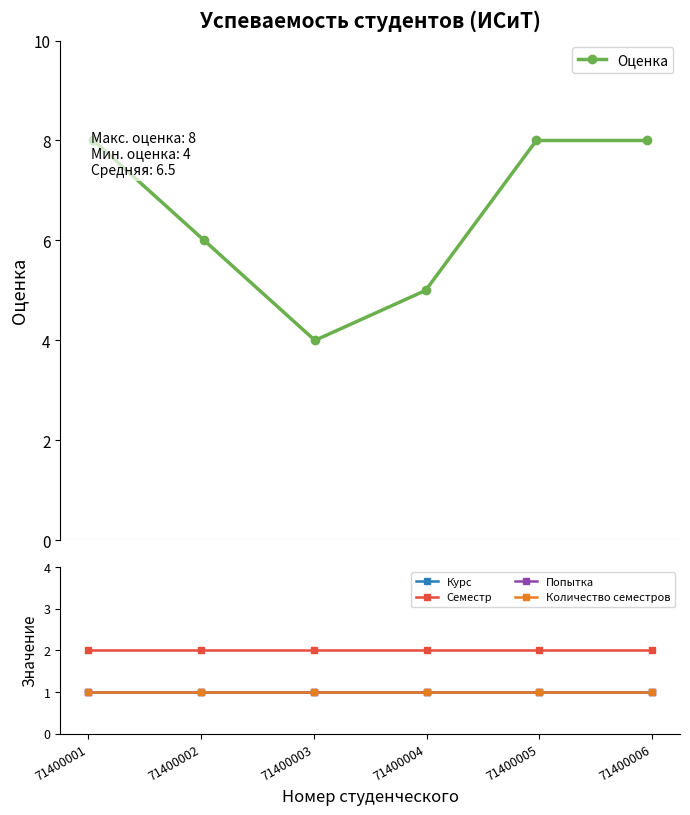

Reading left to right, what are all the values shown in this chart?

Оценка: 71400001=8	71400002=6	71400003=4	71400004=5	71400005=8	71400006=8
Курс: 71400001=1	71400002=1	71400003=1	71400004=1	71400005=1	71400006=1
Семестр: 71400001=2	71400002=2	71400003=2	71400004=2	71400005=2	71400006=2
Попытка: 71400001=1	71400002=1	71400003=1	71400004=1	71400005=1	71400006=1
Количество семестров: 71400001=1	71400002=1	71400003=1	71400004=1	71400005=1	71400006=1